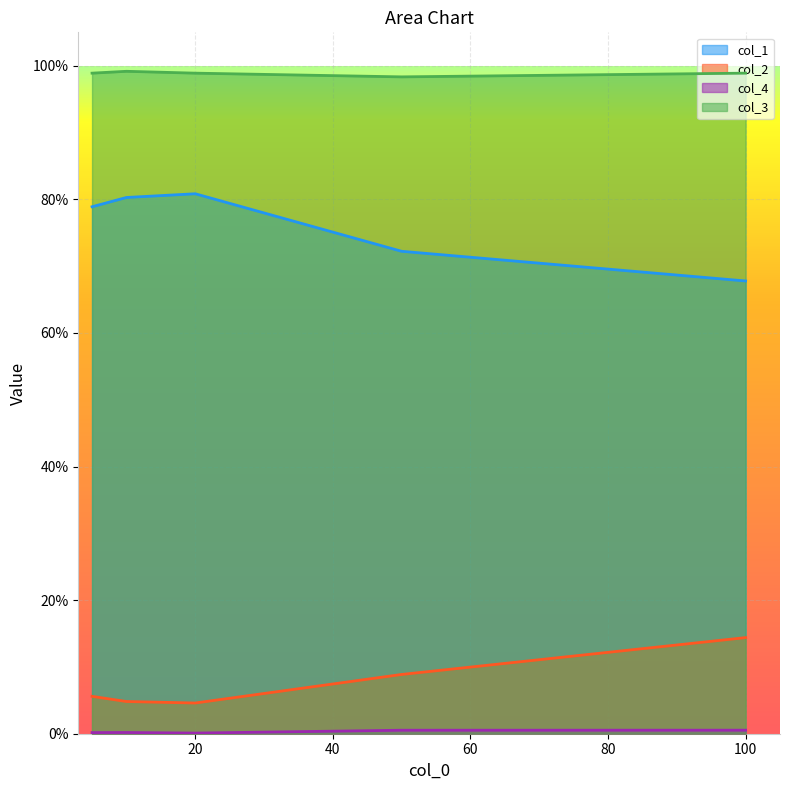

Rank the categories by col_1 value from highest to lowest.

20, 10, 5, 50, 100